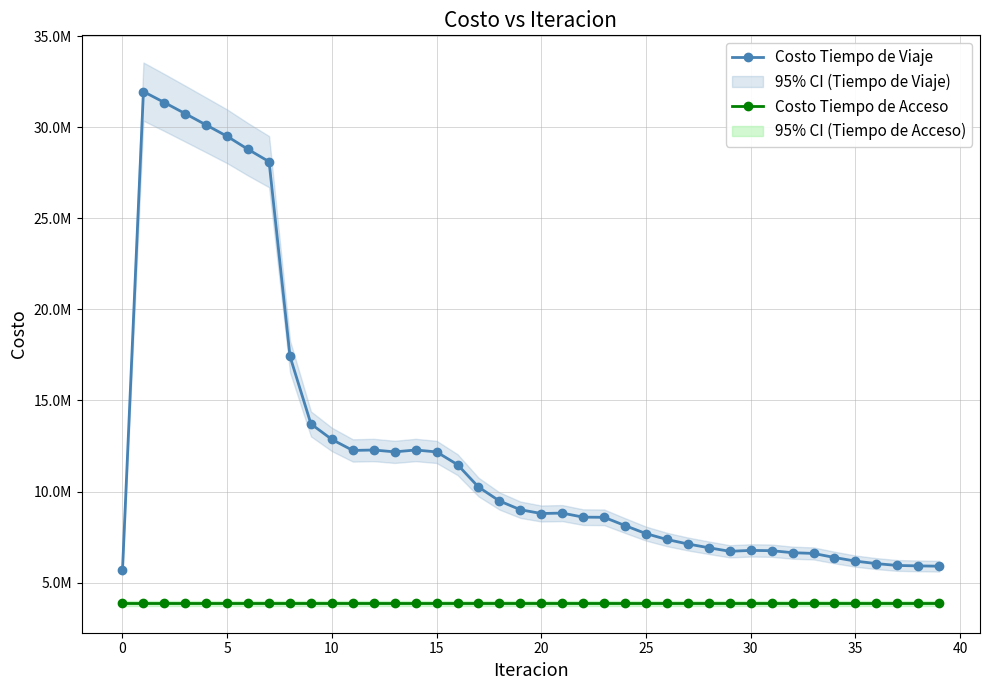

List the series in order of their peak value, highest first.

Costo Tiempo de Viaje, Costo Tiempo de Acceso